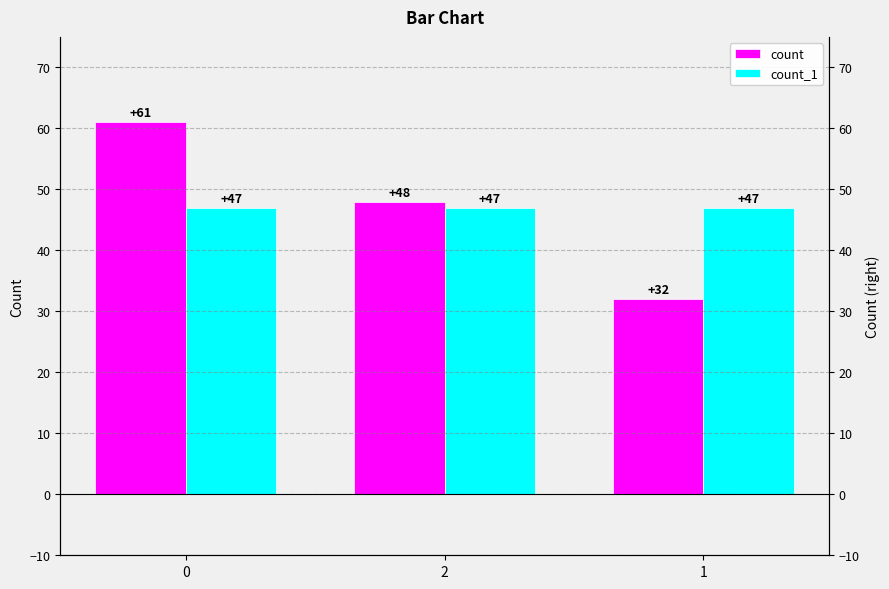

Which series has the largest total across all categories?

count